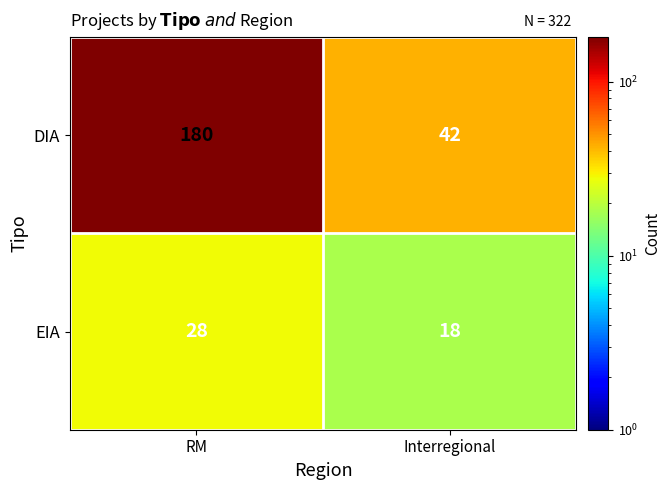

What is the difference between the DIA values at Interregional and RM?

138